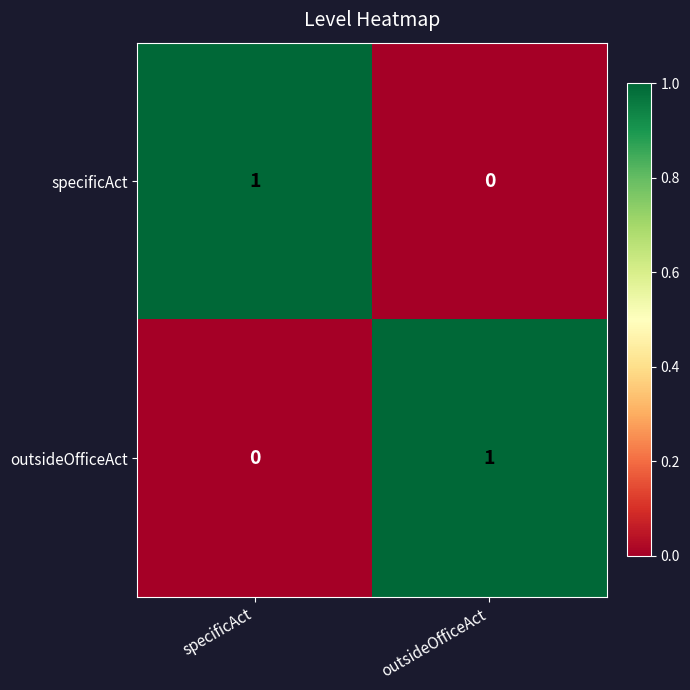

What is the spread (max minus min) of values at specificAct?

1